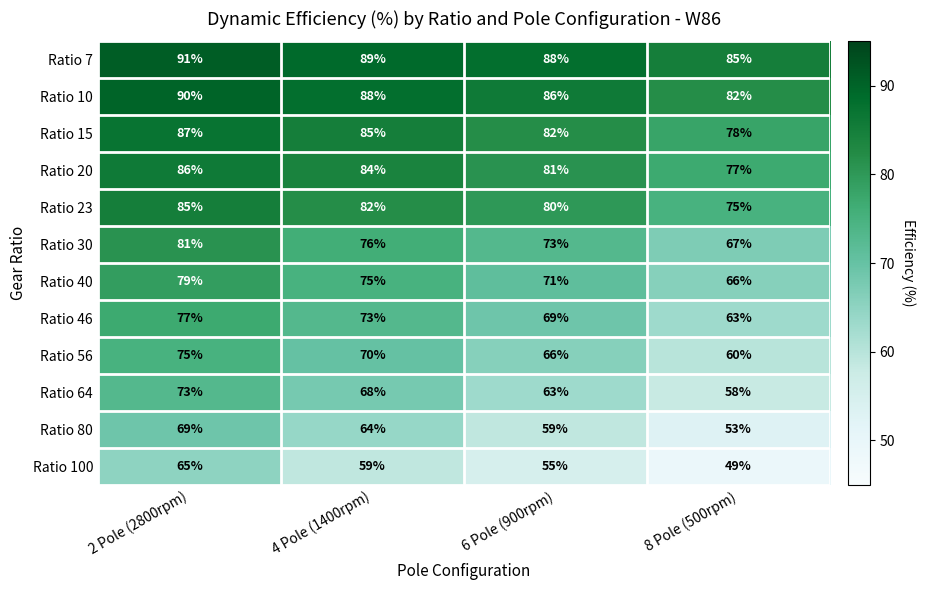

Rank the series at 2 Pole (2800rpm) from lowest to highest value.

Ratio 100, Ratio 80, Ratio 64, Ratio 56, Ratio 46, Ratio 40, Ratio 30, Ratio 23, Ratio 20, Ratio 15, Ratio 10, Ratio 7